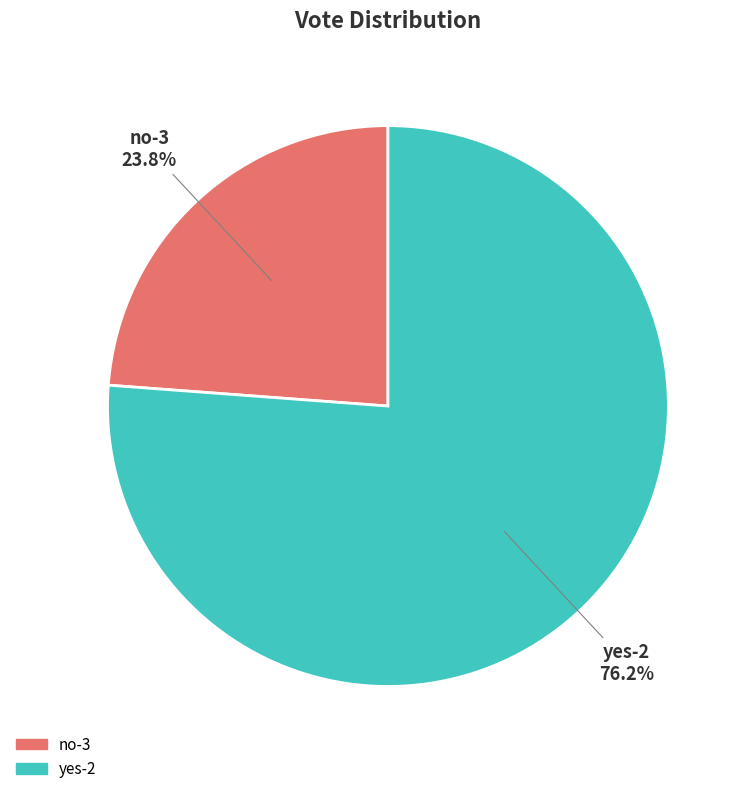

Is it true that no-3 is 18% of the pie?

False